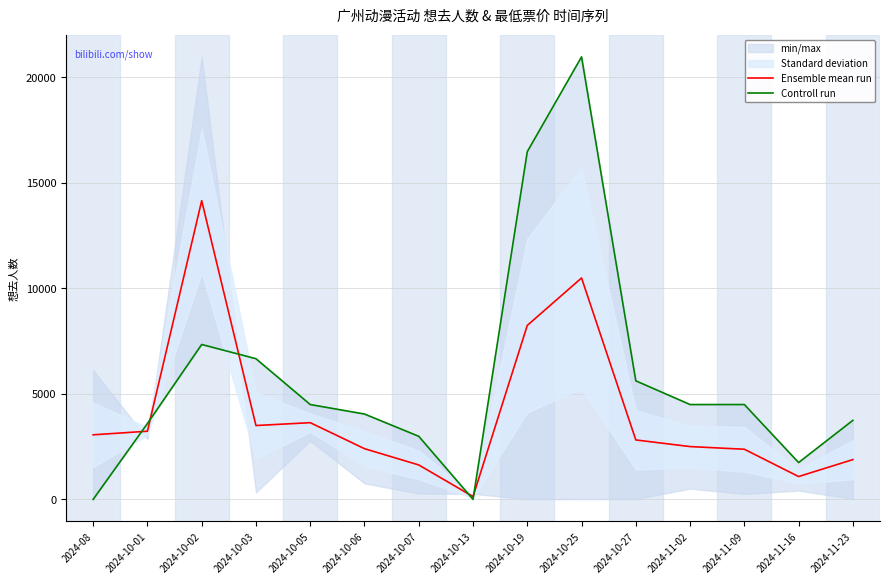

What position from the left is 2024-10-03?

4